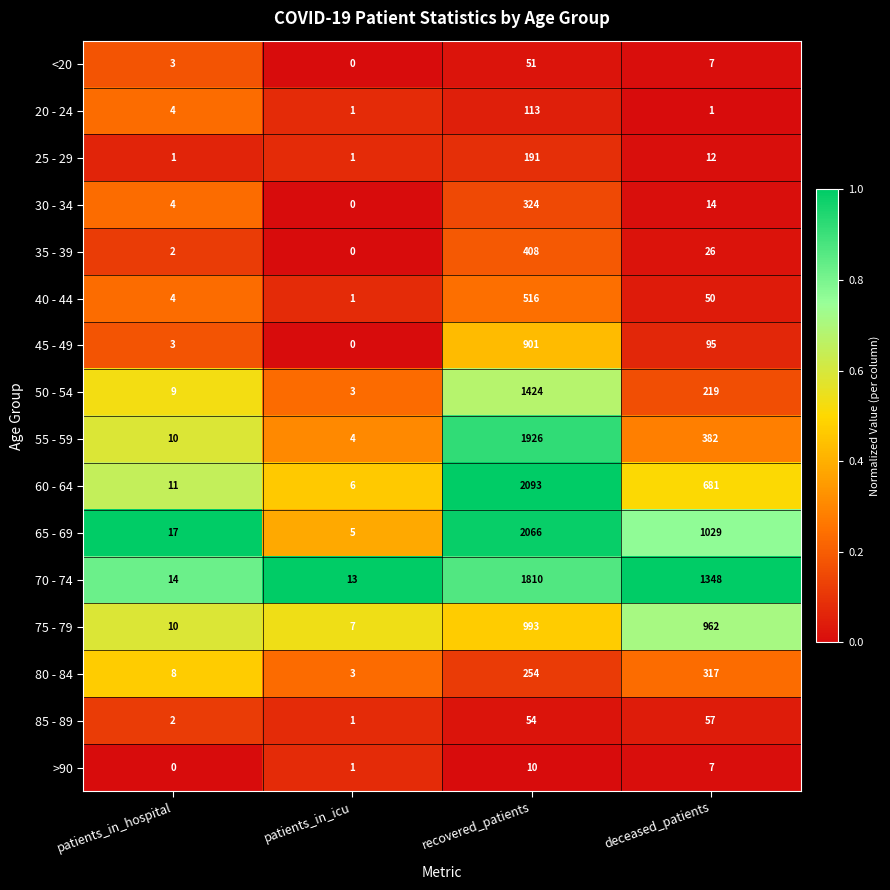

What is the spread (max minus min) of values at recovered_patients?

2083